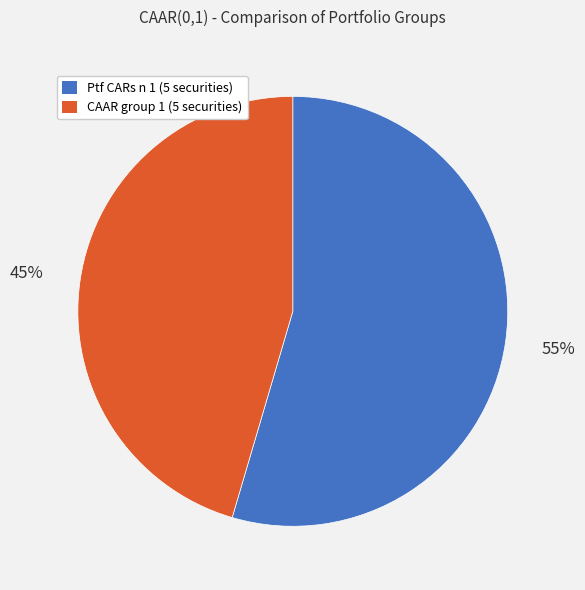

Is the sum of Ptf CARs n 1 (5 securities) and CAAR group 1 (5 securities) greater than half?

Yes